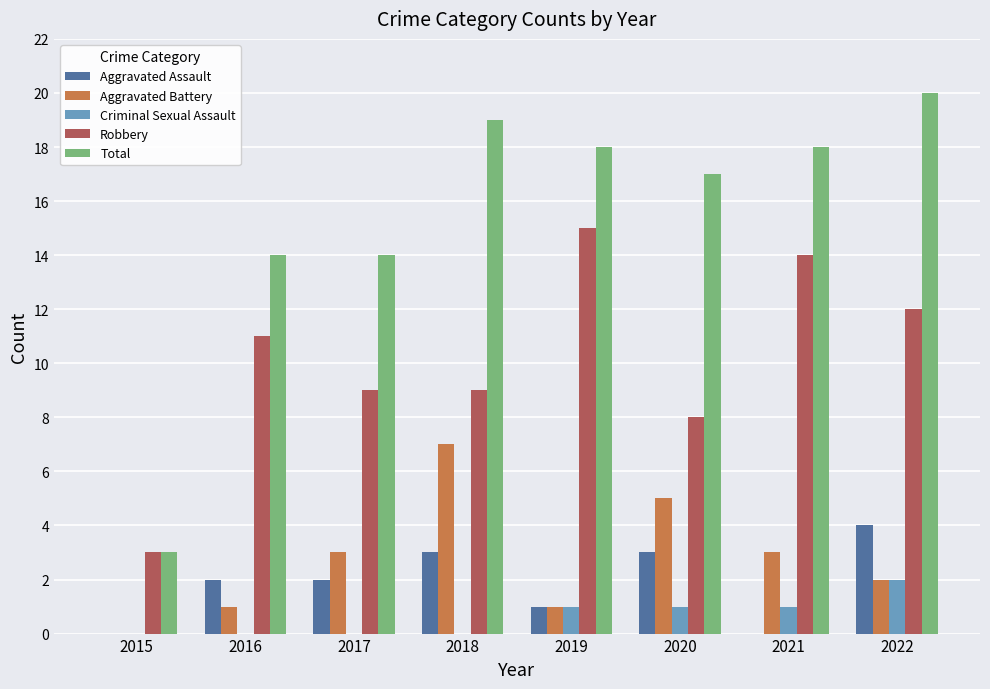

What is the maximum value shown in the chart?

20